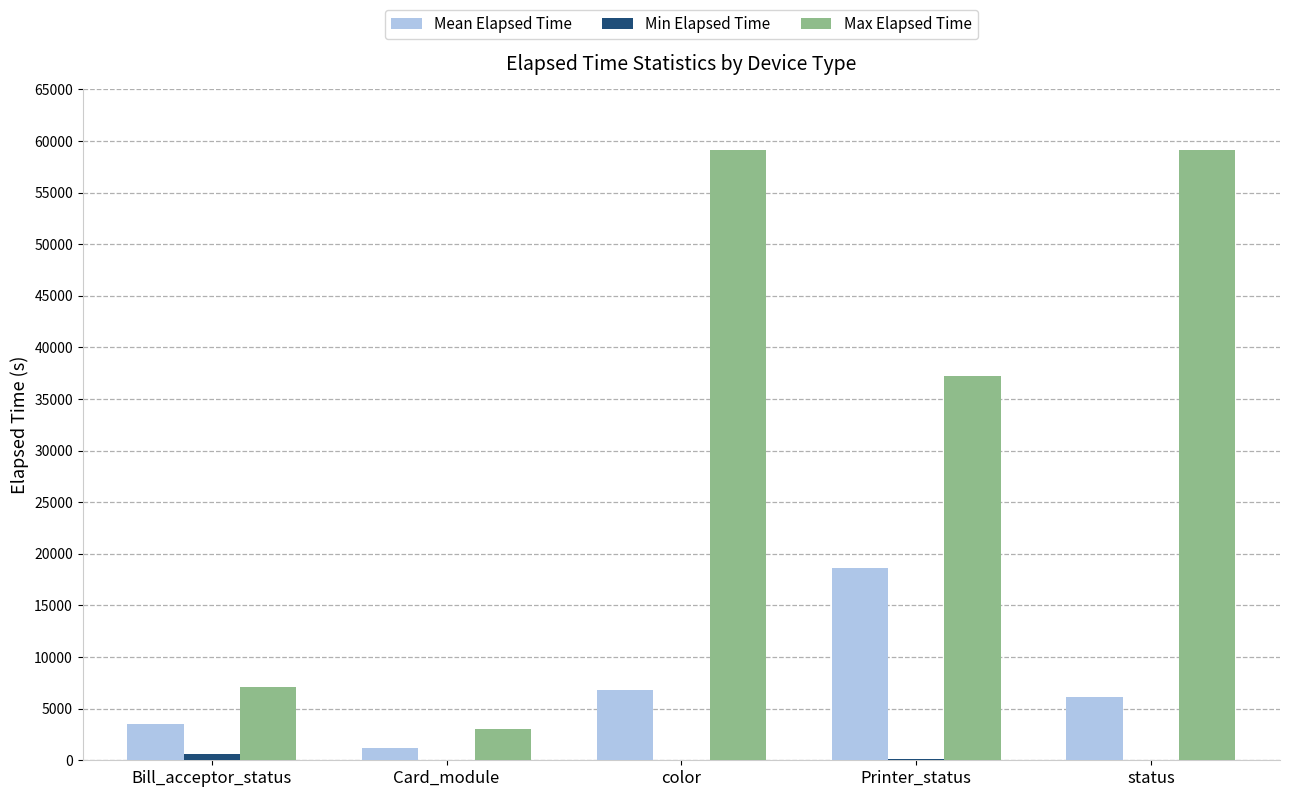

What is the maximum value shown in the chart?

59173.0